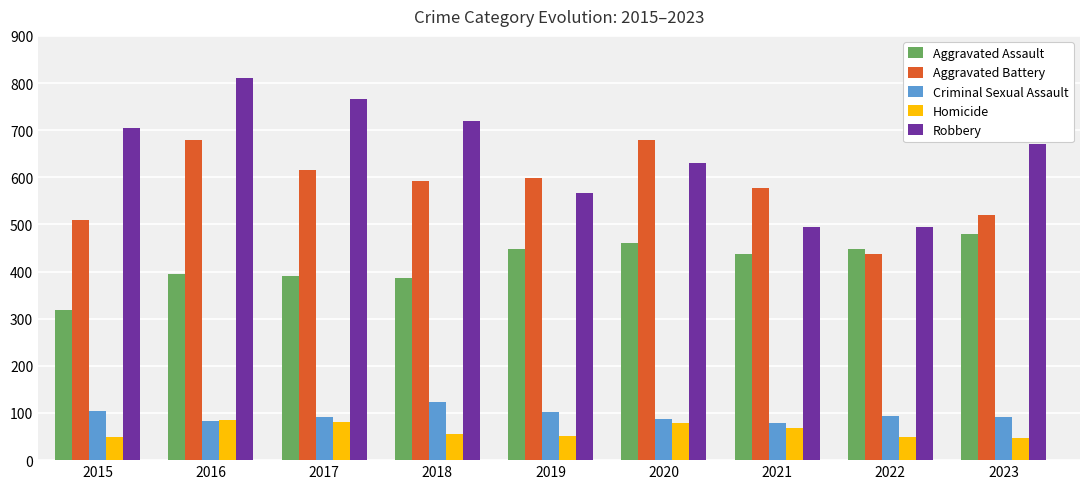

What is the difference between the highest and lowest values at 2020?

600